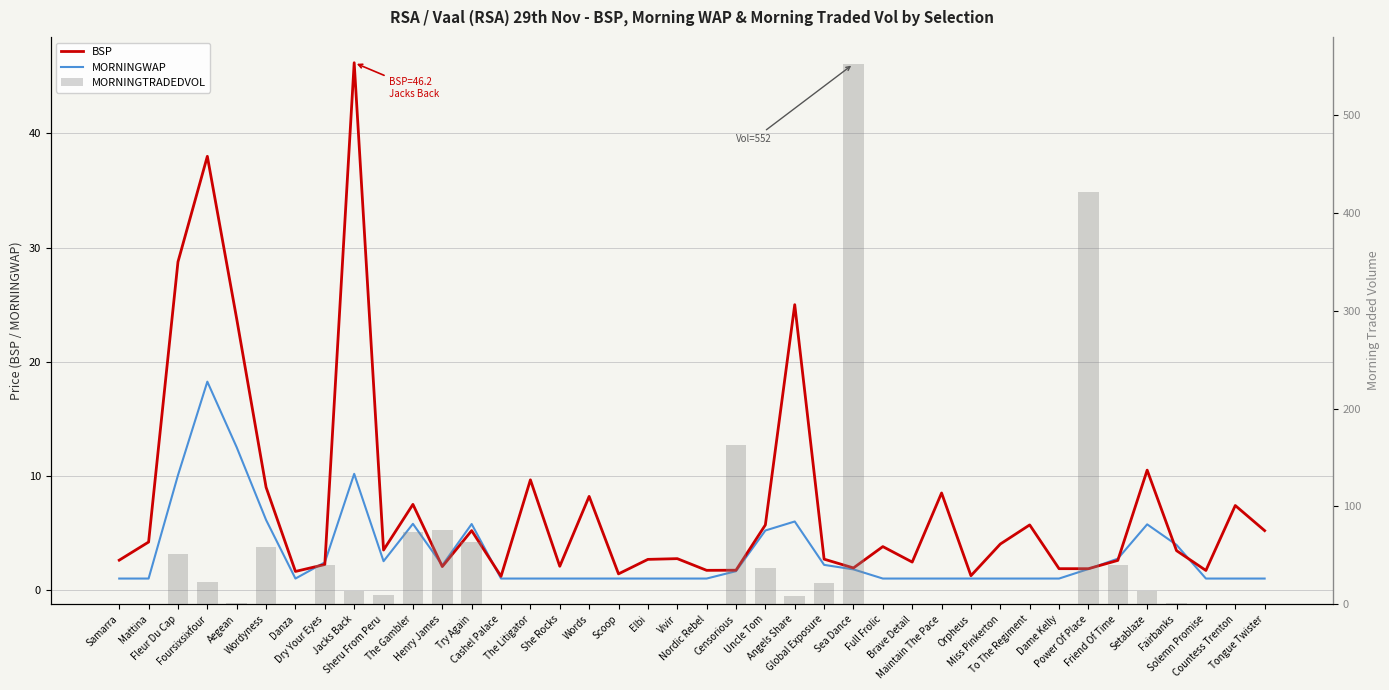

What is the difference between the second highest and minimum values in the MORNINGWAP series?

11.5